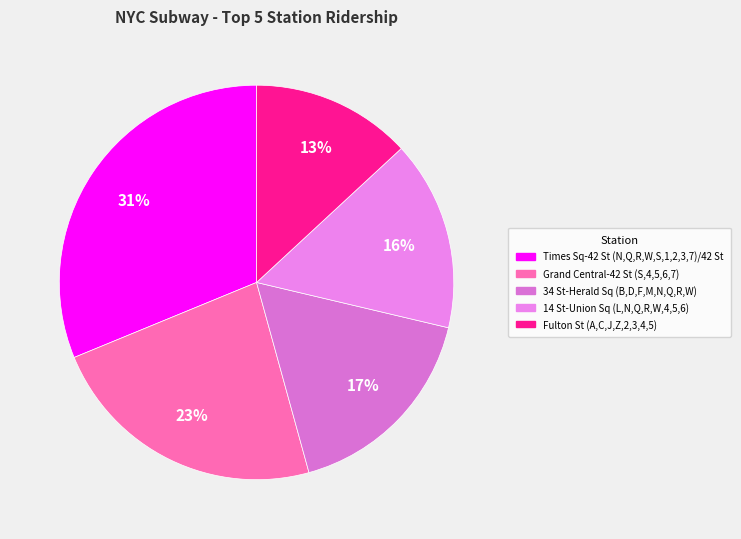

What is the total percentage of Times Sq-42 St (N,Q,R,W,S,1,2,3,7)/42 St and 34 St-Herald Sq (B,D,F,M,N,Q,R,W)?

48.2%